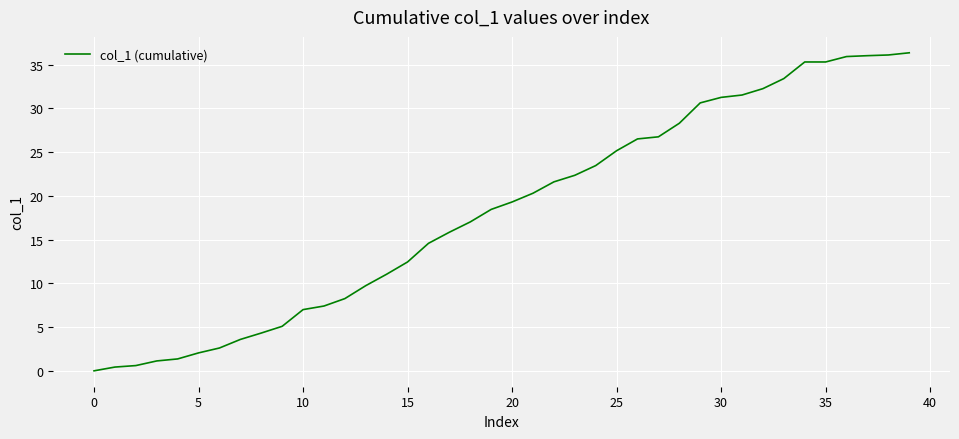

What is the maximum value shown in the chart?

36.4